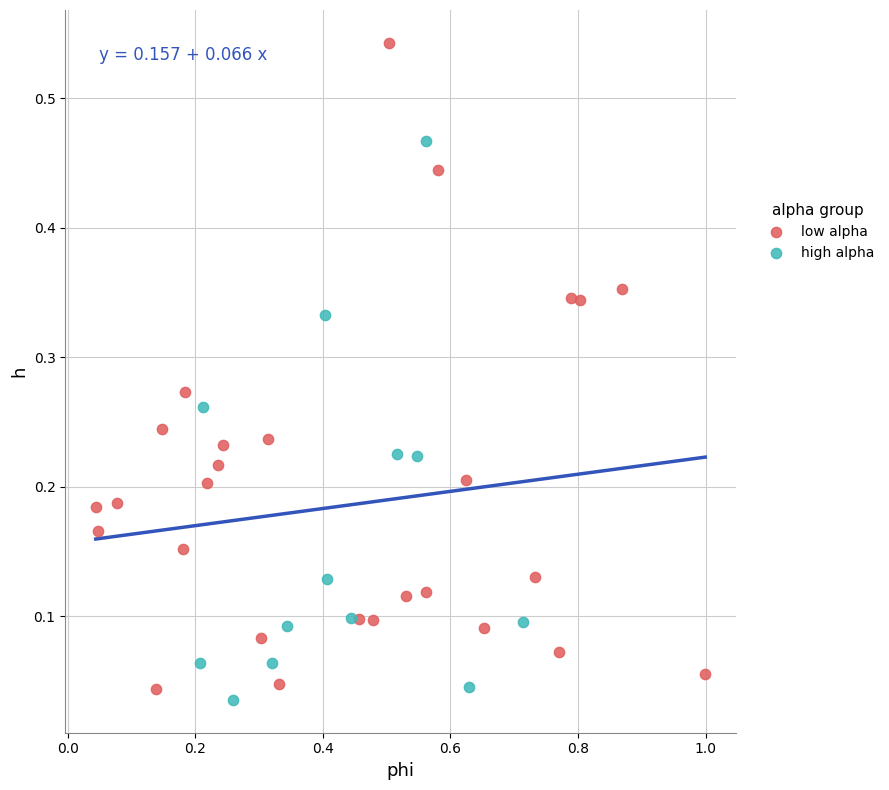

Which series has the widest spread of Y values?

low alpha